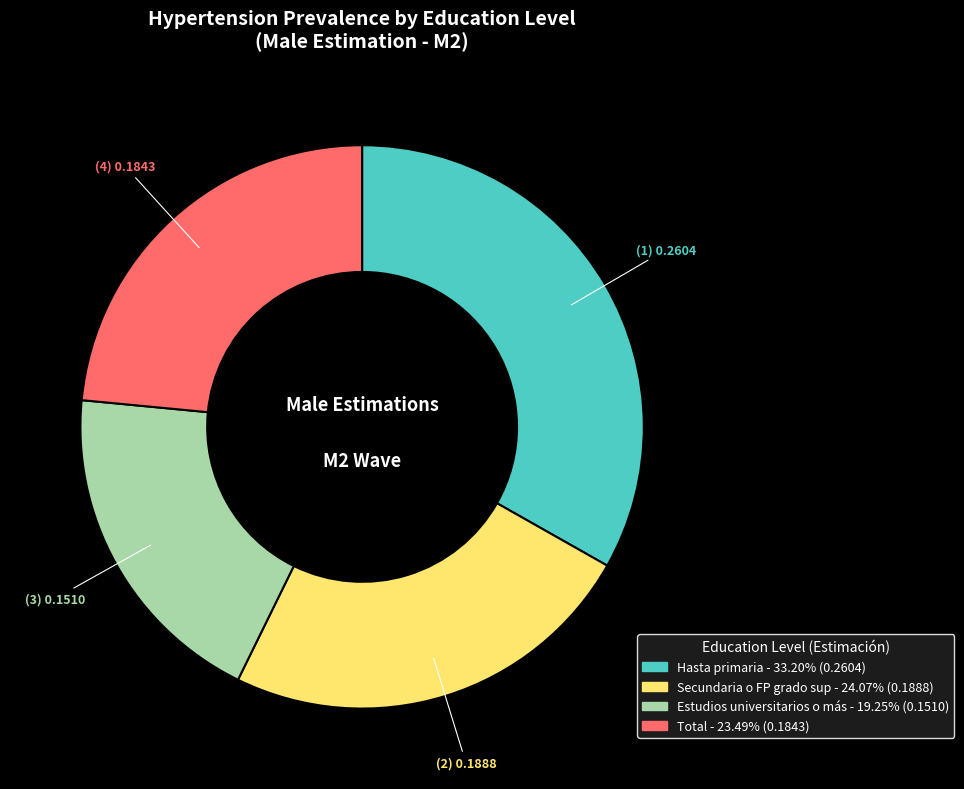

Which category has the smallest portion of the pie?

Estudios universitarios o más